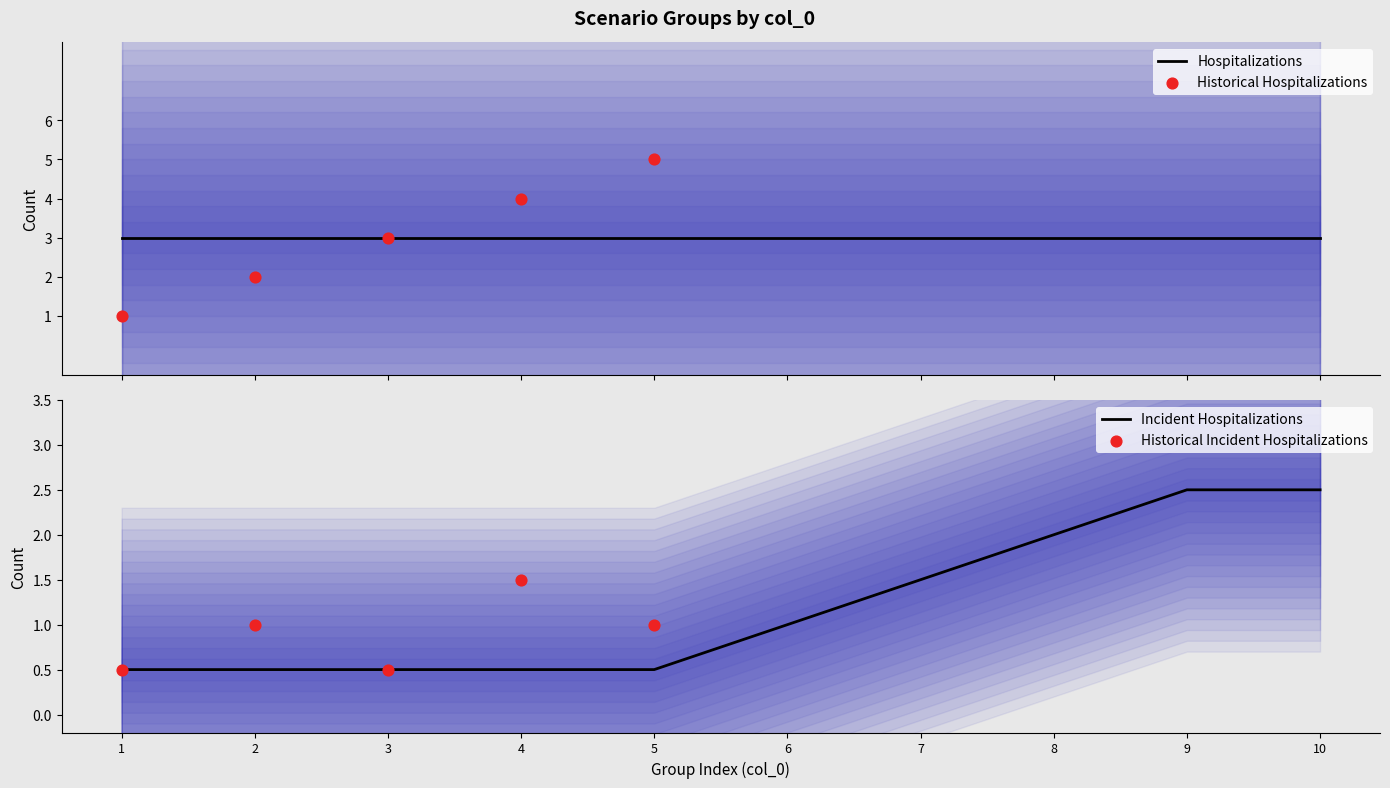

The Incident Hospitalizations series shows 2.5 at 10. True or false?

True